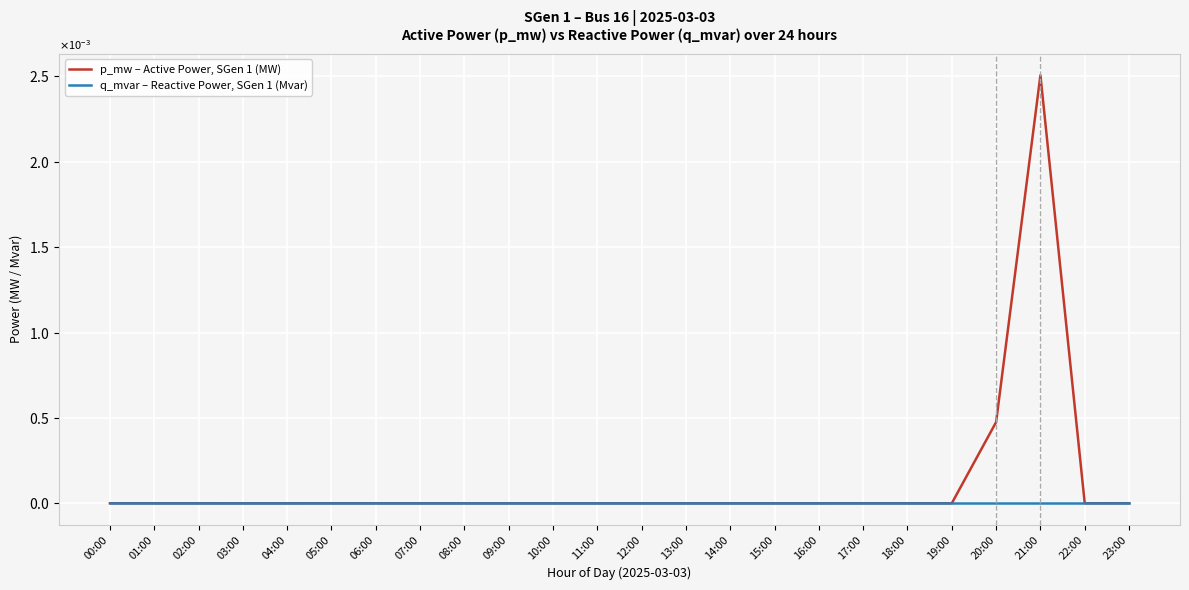

Which category has the lowest value across all series?

23:00